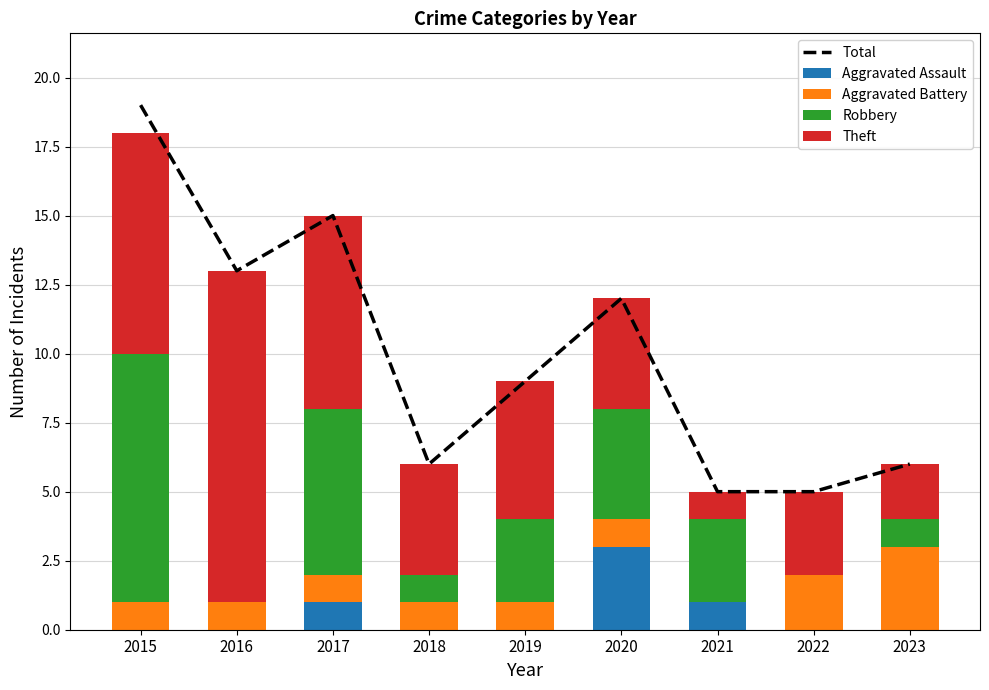

True or false: Aggravated Assault has a value of -2 at 2018.

False